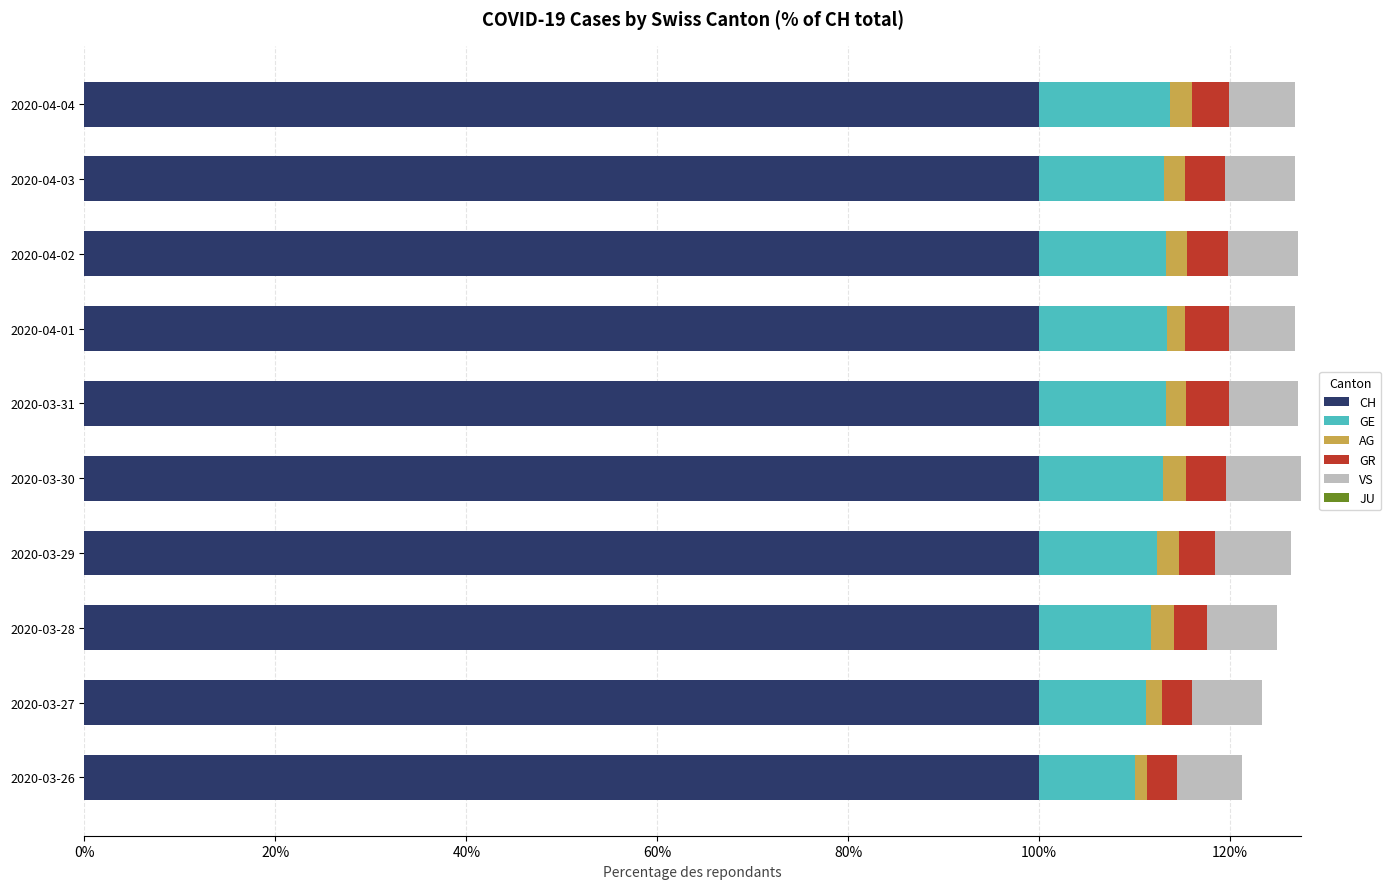

Is it true that CH equals 171.9 at 2020-03-27?

False